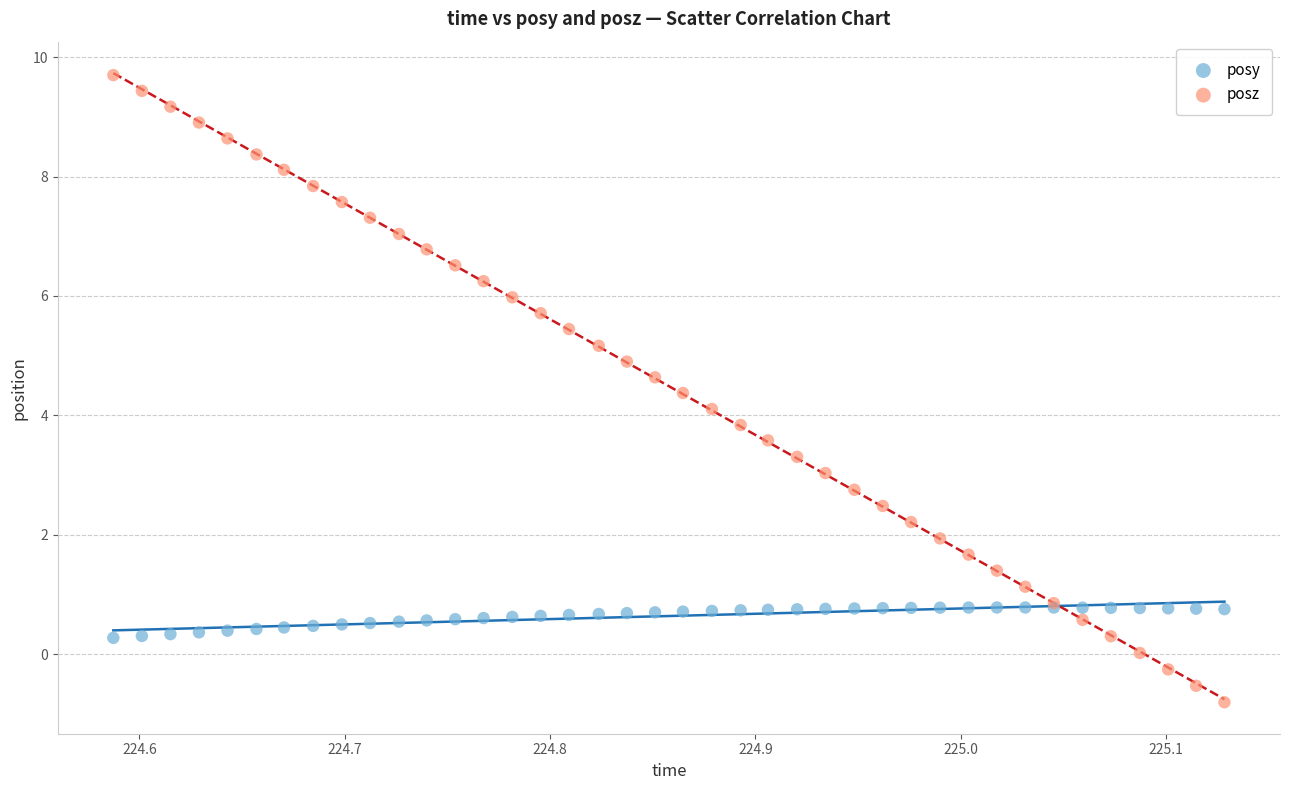

Which series reaches the minimum Y coordinate?

posz